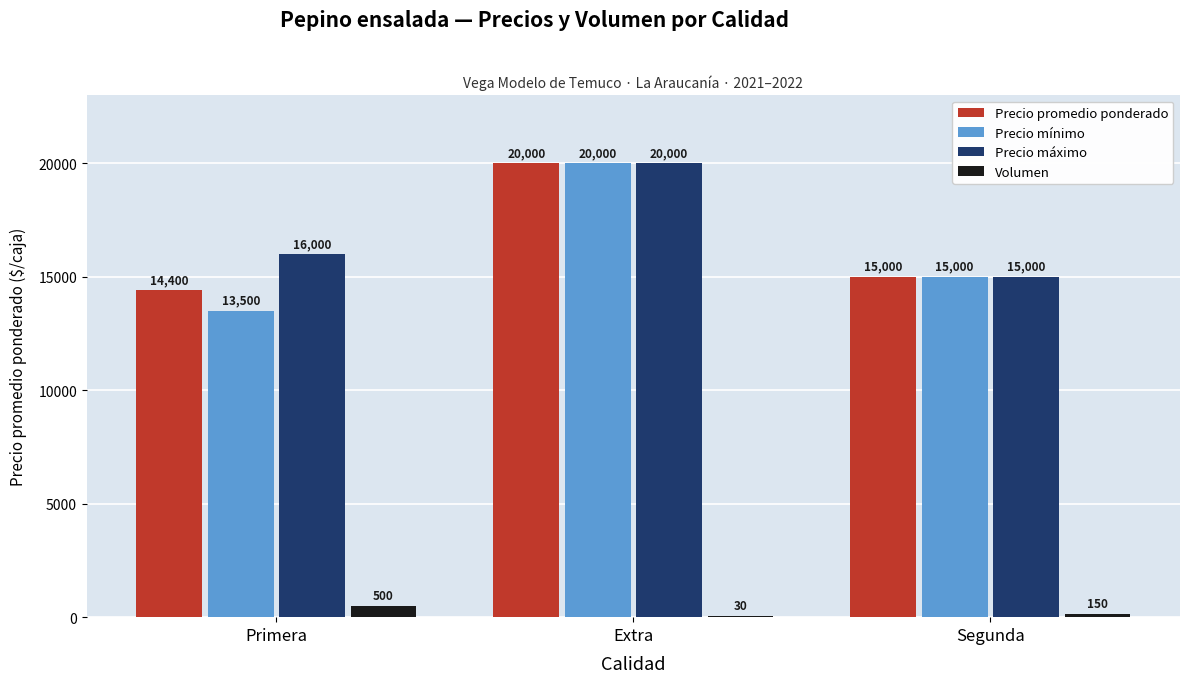

Is the value of Volumen at Primera greater than the value of Precio máximo at Primera?

No